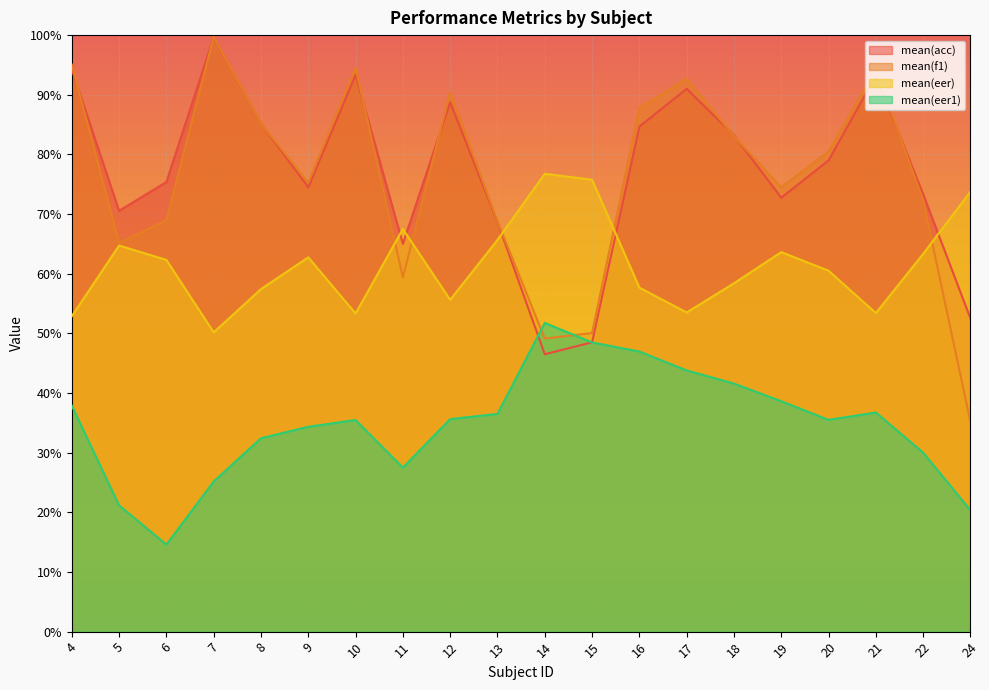

Reading right to left, what are all the values shown in this chart?

mean(acc): 52.5	73.3	93.2	79.0	72.8	83.2	91.0	84.7	48.5	46.5	68.7	88.8	65.0	93.3	74.5	85.2	99.7	75.4	70.5	94.2
mean(f1): 35.1	72.3	94.2	80.5	74.5	83.1	92.7	87.8	50.1	49.1	68.8	90.4	59.4	94.5	75.3	85.2	99.7	69.0	65.2	95.1
mean(eer): 73.8	63.3	53.4	60.5	63.6	58.4	53.5	57.7	75.8	76.8	65.7	55.6	67.5	53.3	62.7	57.4	50.2	62.3	64.7	52.9
mean(eer1): 20.3	30.0	36.7	35.5	38.6	41.6	43.8	47.0	48.5	51.7	36.5	35.6	27.5	35.5	34.3	32.4	25.2	14.6	21.2	37.9